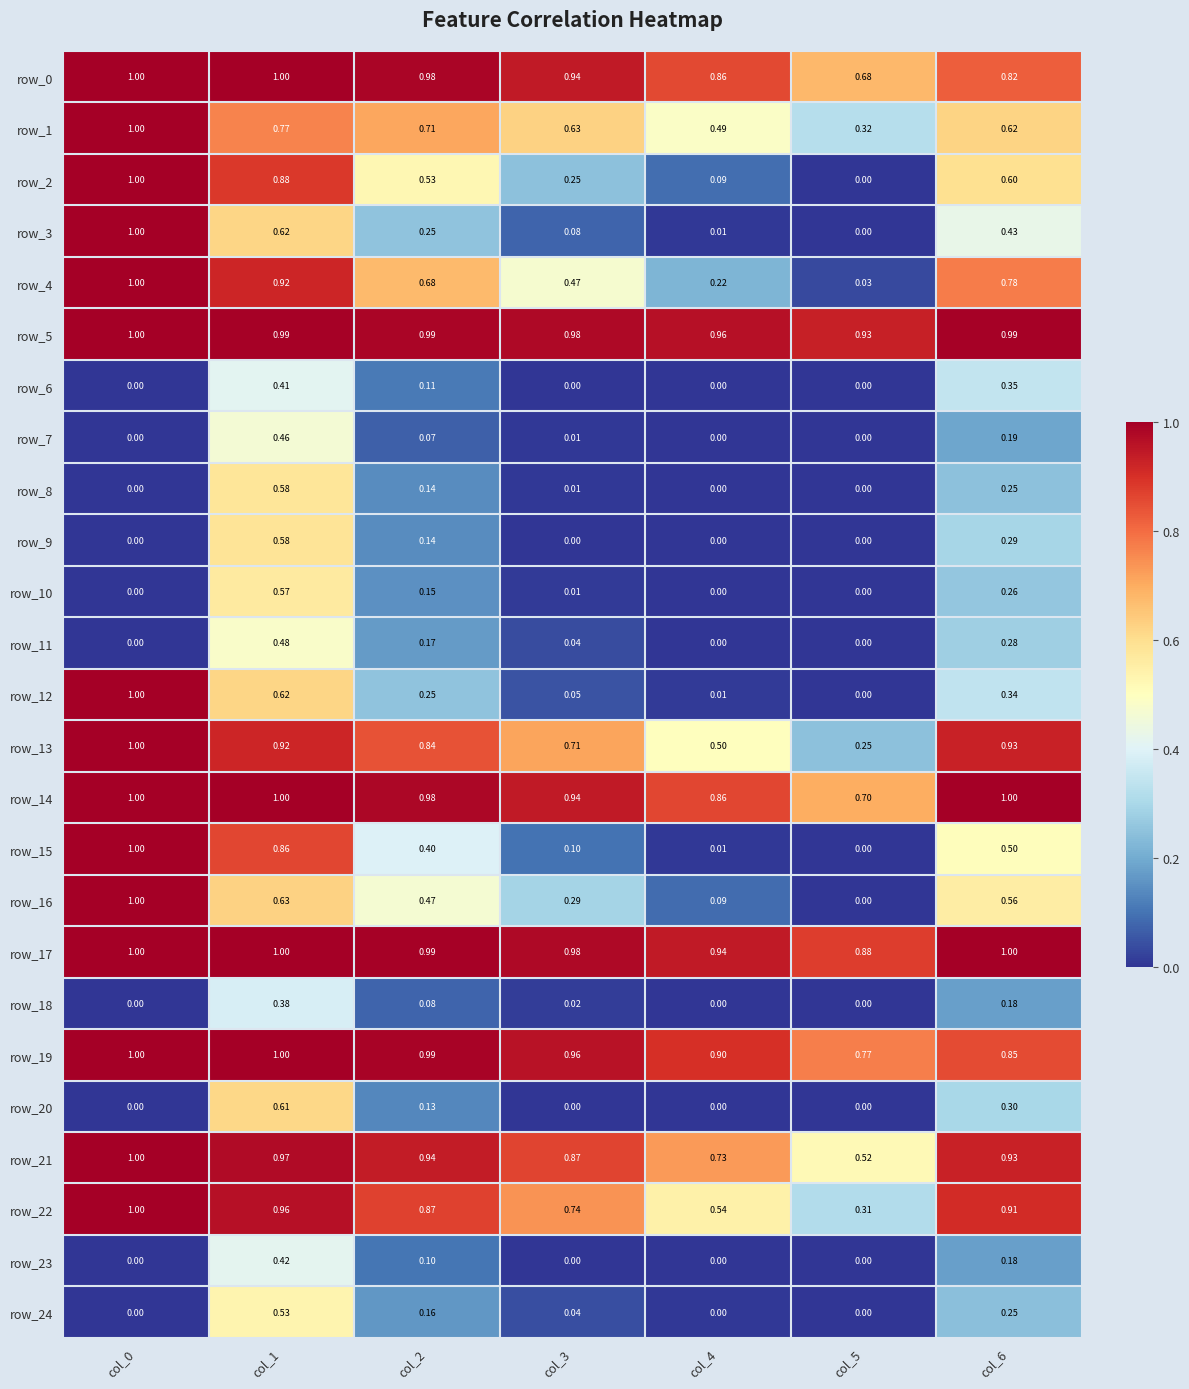

What is the difference between the highest and lowest values at col_3?

1.0